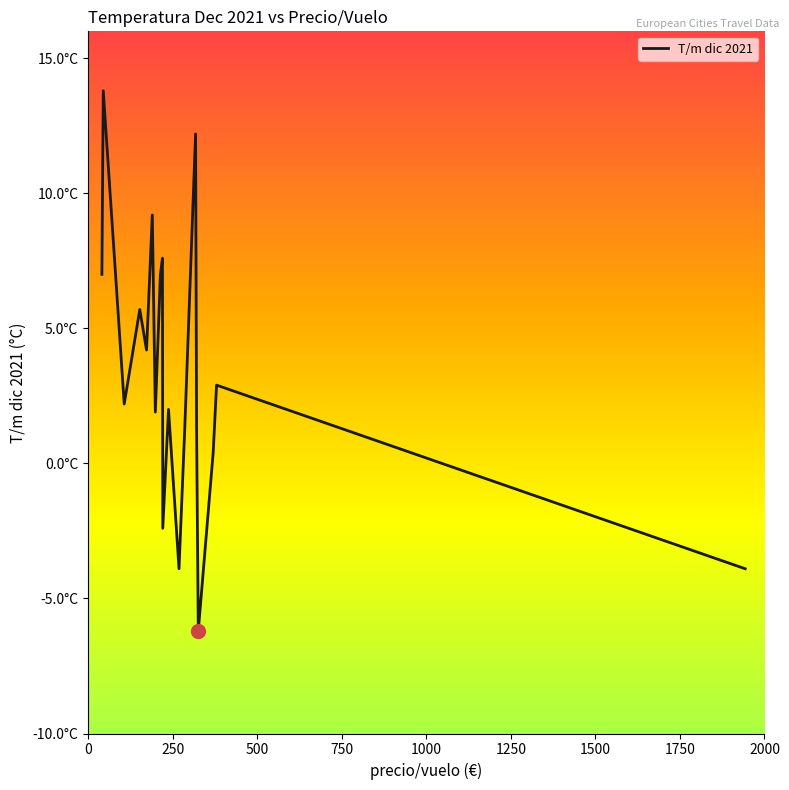

Does the chart have visible grid lines?

No